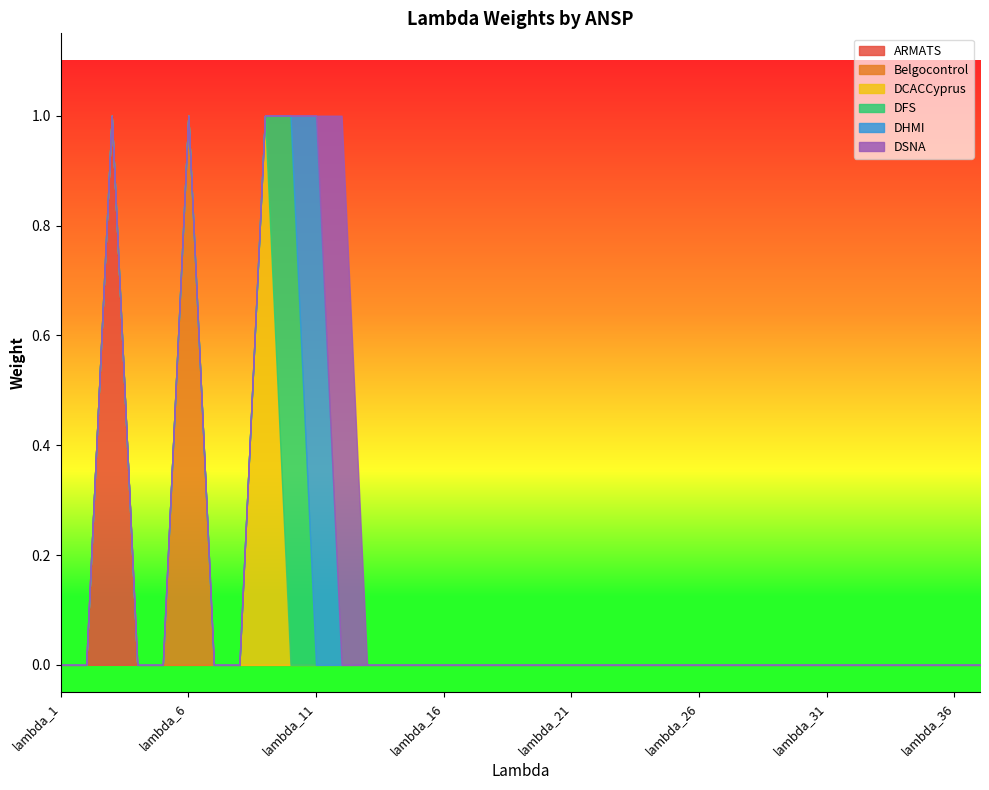

The value of DHMI at lambda_18 is 0. True or false?

True